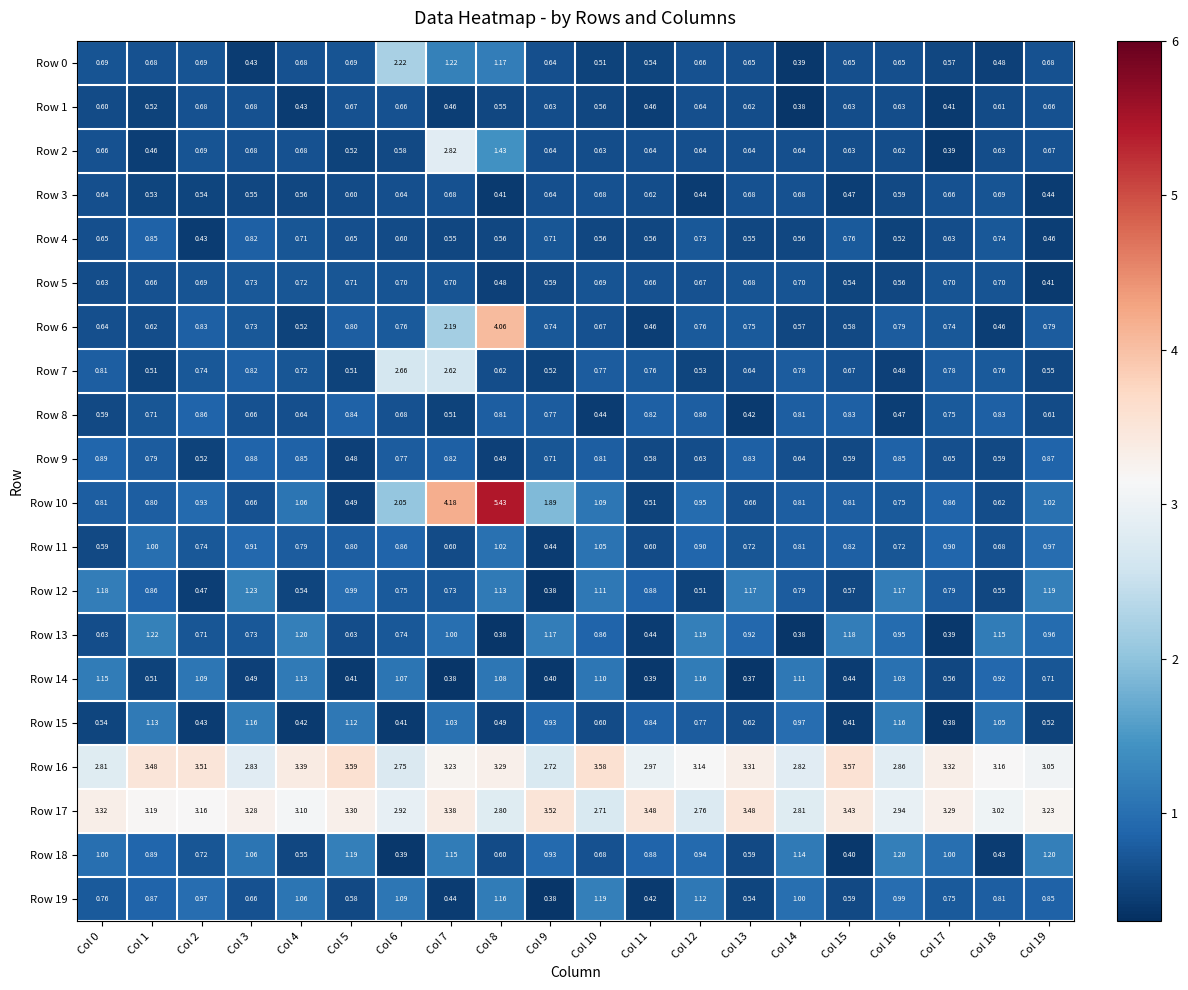

Is the value of Row 7 at Col 18 greater than the value of Row 15 at Col 7?

No